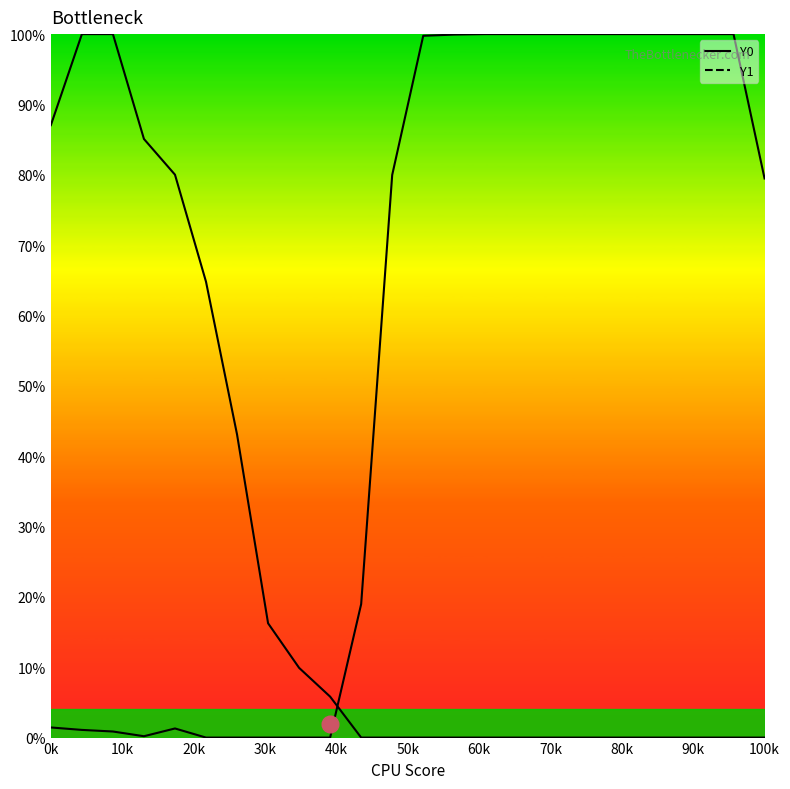

What is the maximum value shown in the chart?

100.0